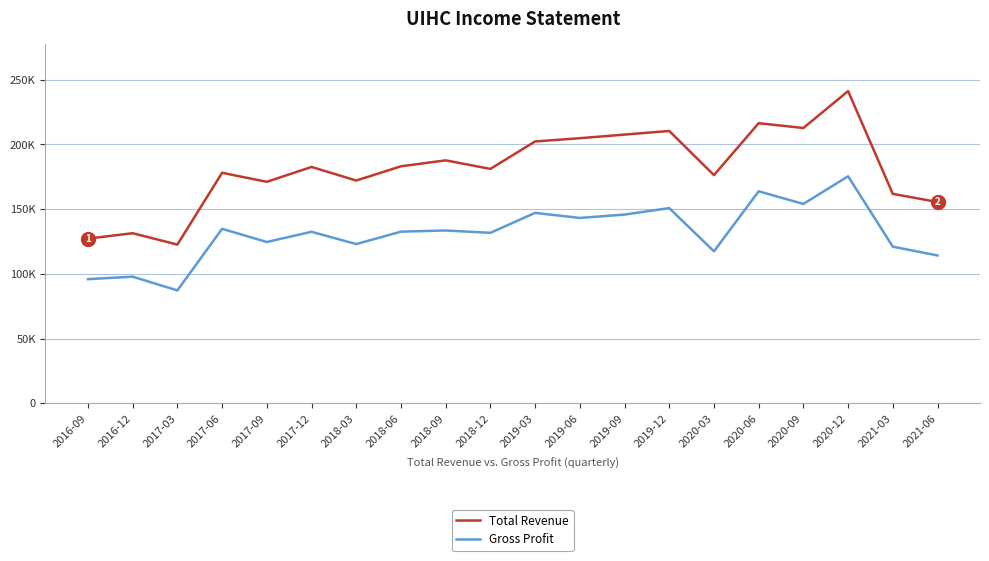

What is the total value across all series at 2017-06?

312900